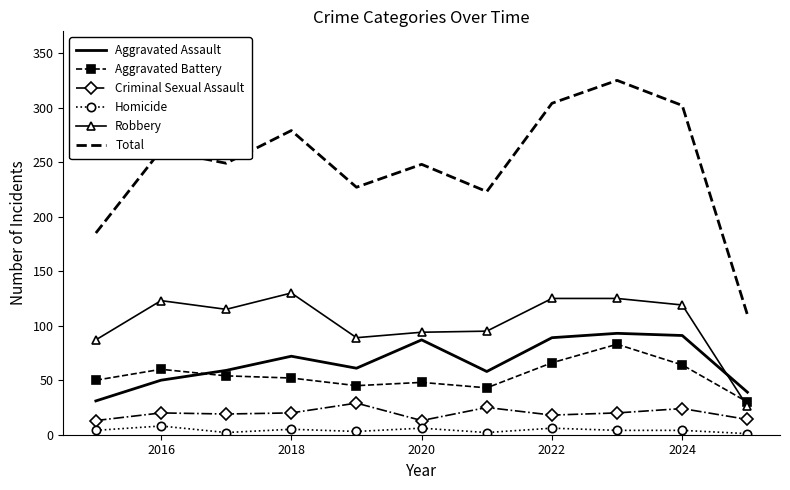

After their last crossing, which series has the higher values: Aggravated Battery or Robbery?

Aggravated Battery